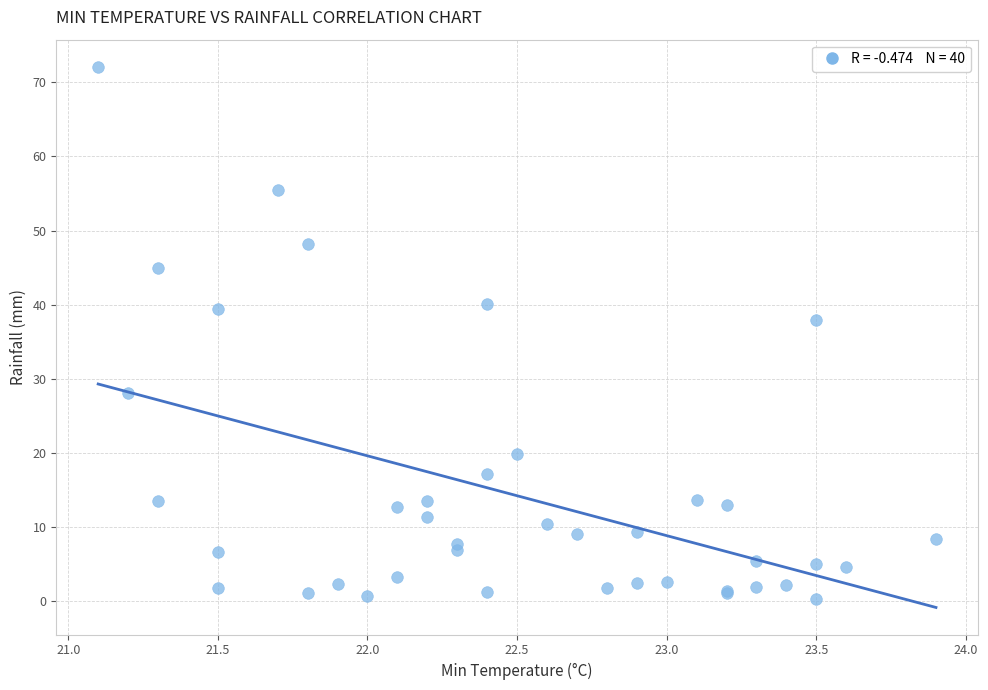

What Y value in the scatter plot is closest to 36?

38.0